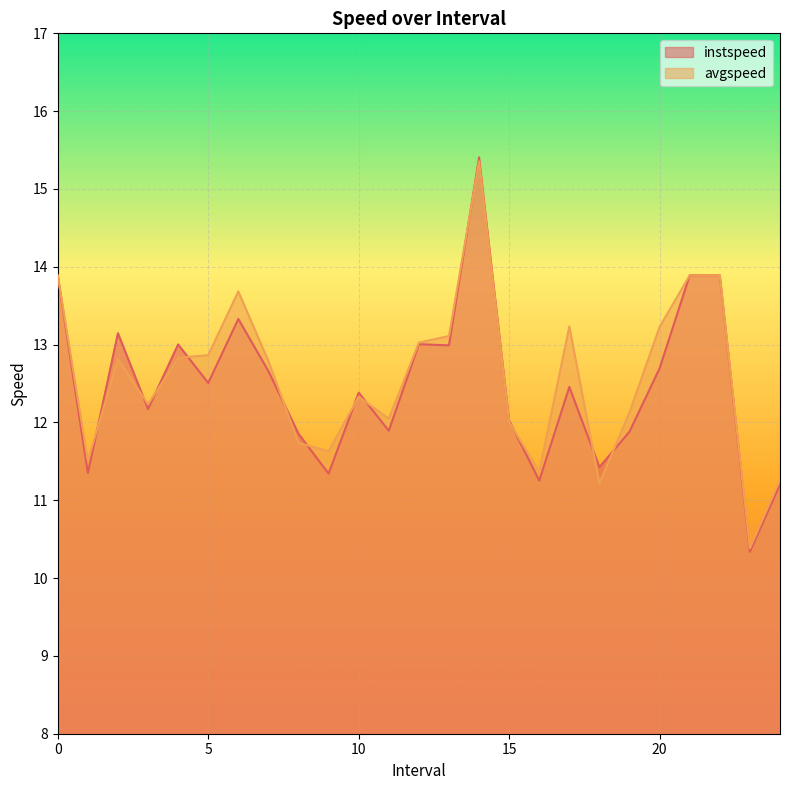

How many values in the avgspeed series exceed 12?

18